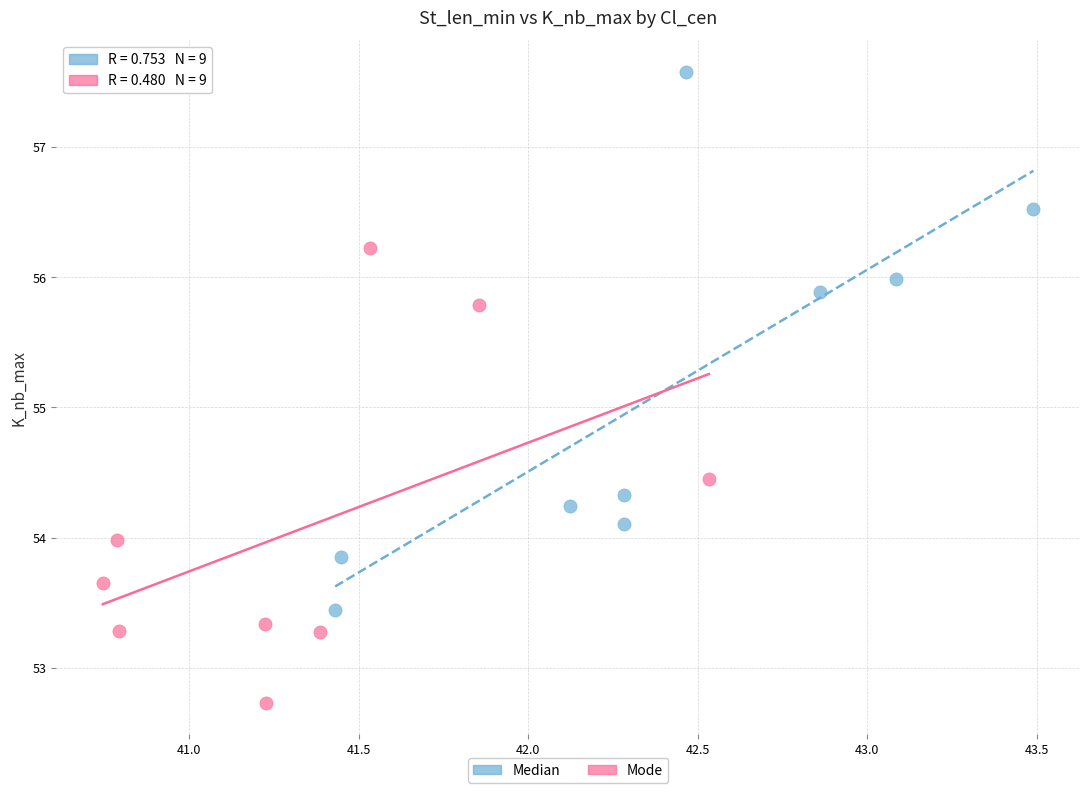

Which series has the largest Y range (max minus min)?

Median